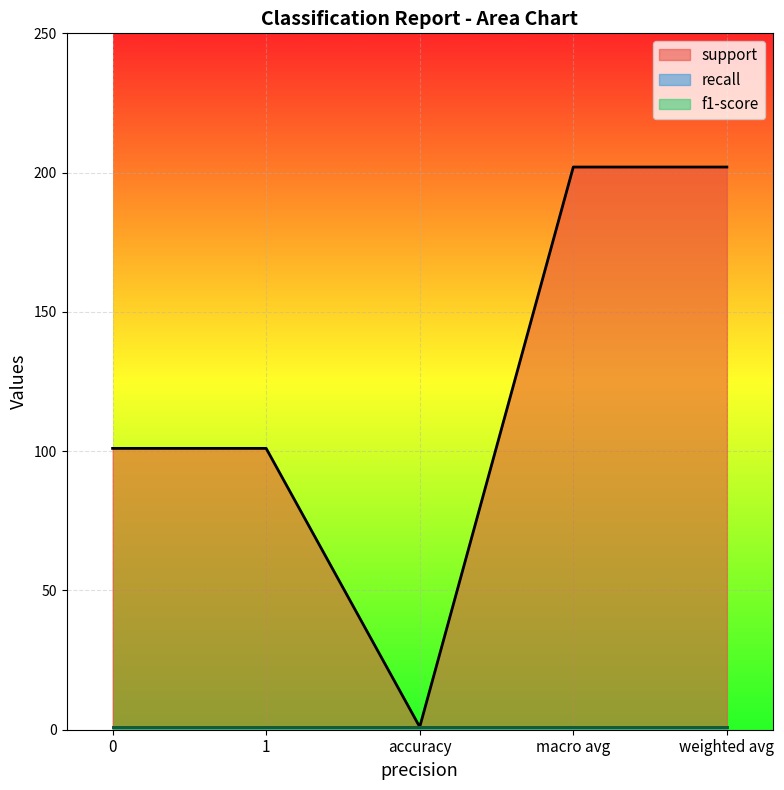

How many data points in support are less than 101?

1